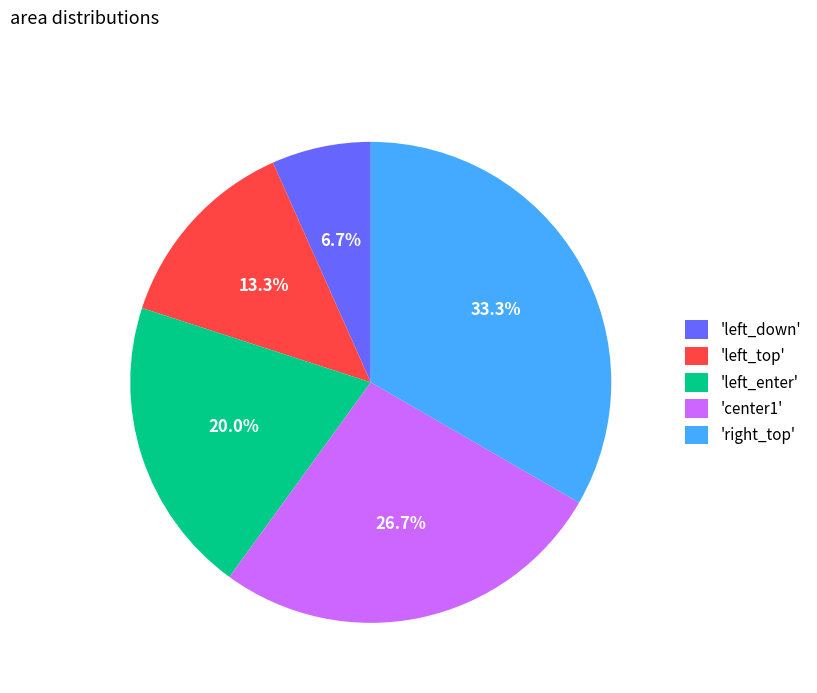

How many segments does this pie chart have?

5